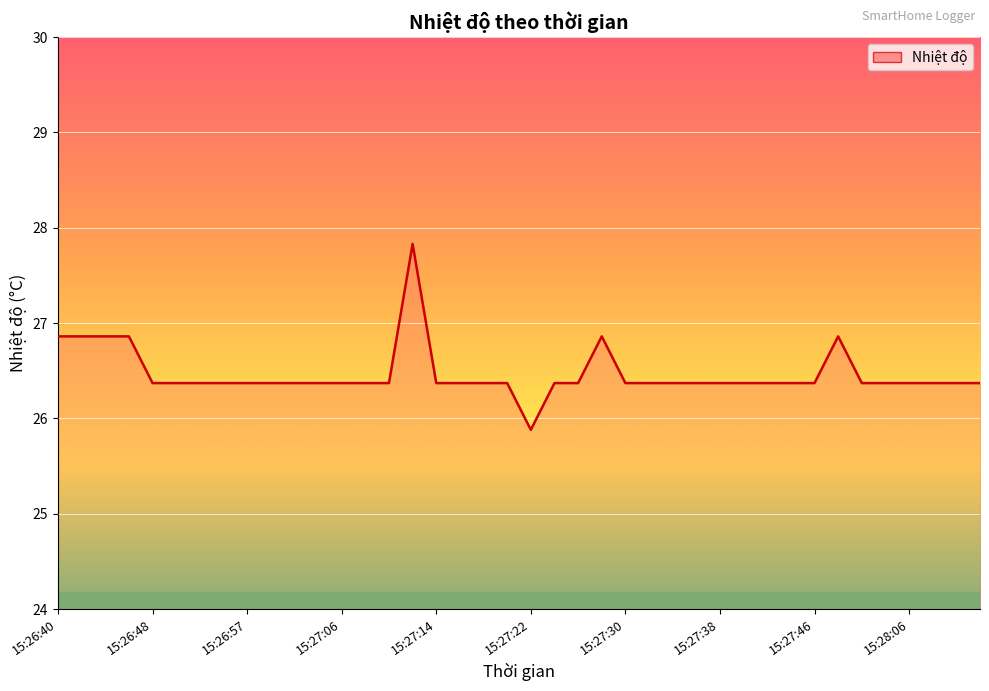

What is the maximum value shown in the chart?

27.8